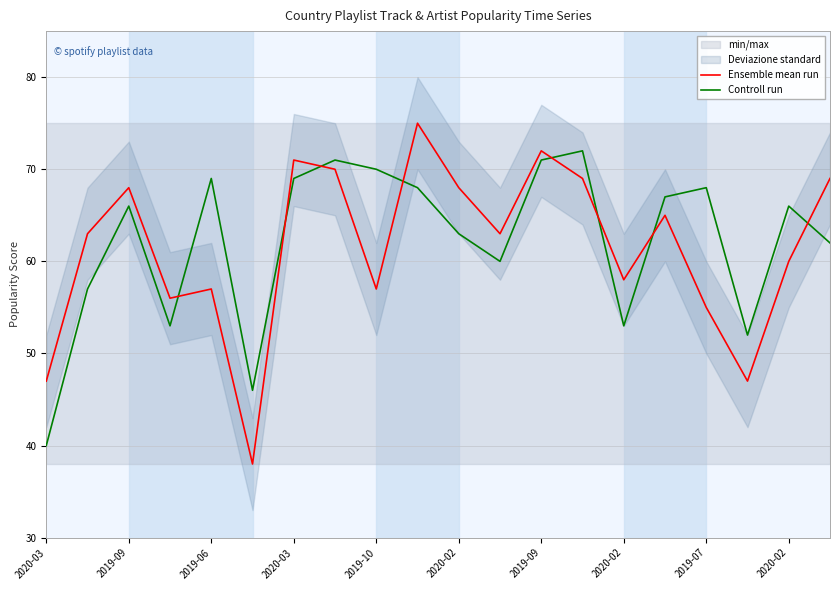

What is the difference between the maximum and minimum values in the Controll run series?

32